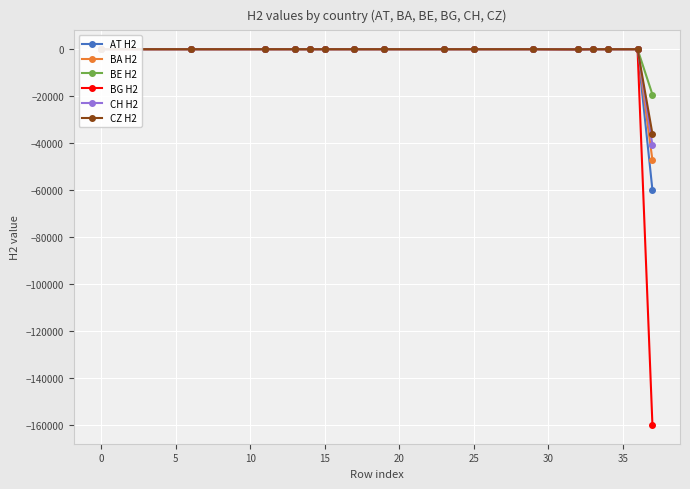

List the series in order of their peak value, lowest first.

BE H2, CH H2, AT H2, CZ H2, BG H2, BA H2